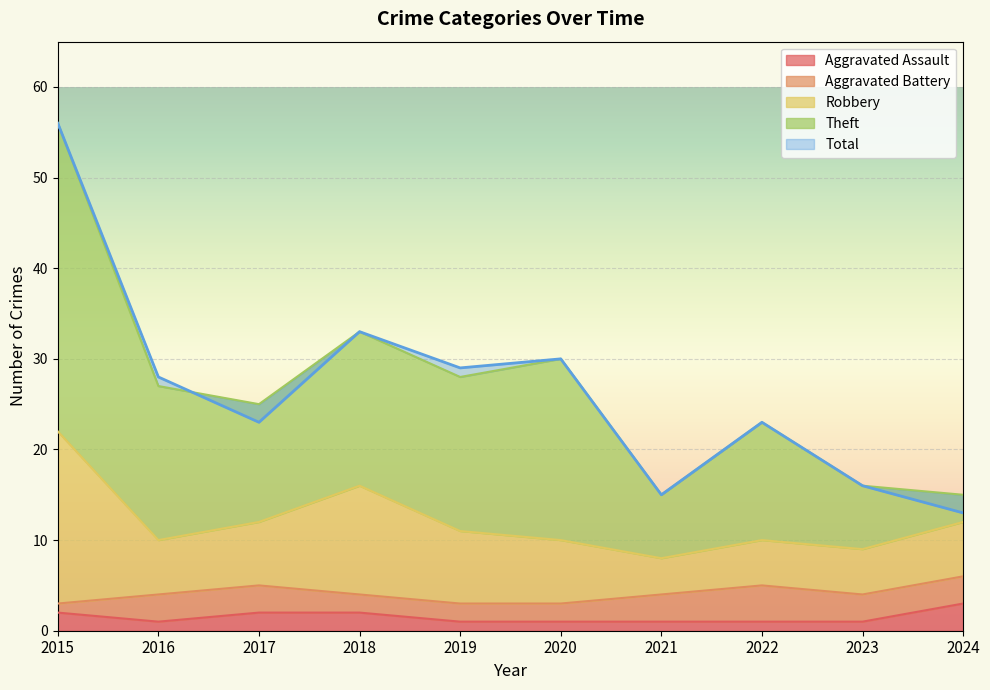

What is the difference between the Aggravated Assault values at 2023 and 2018?

1